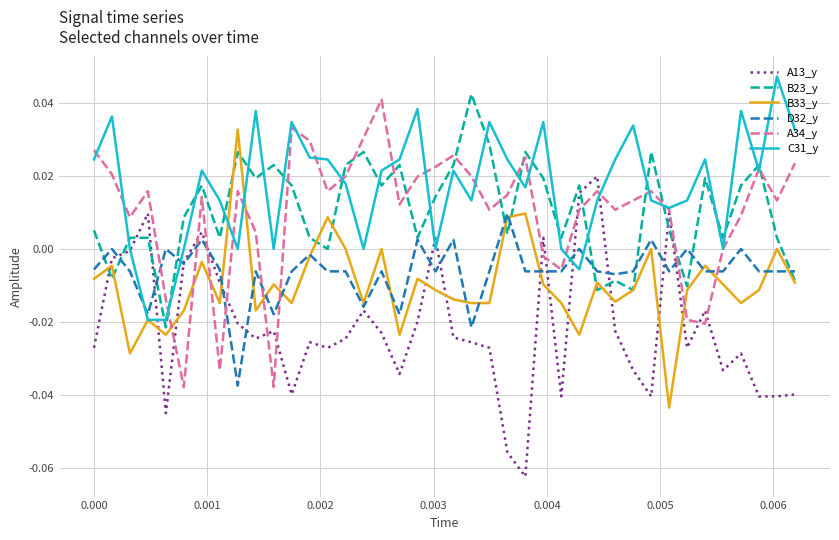

Does the chart have visible grid lines?

Yes